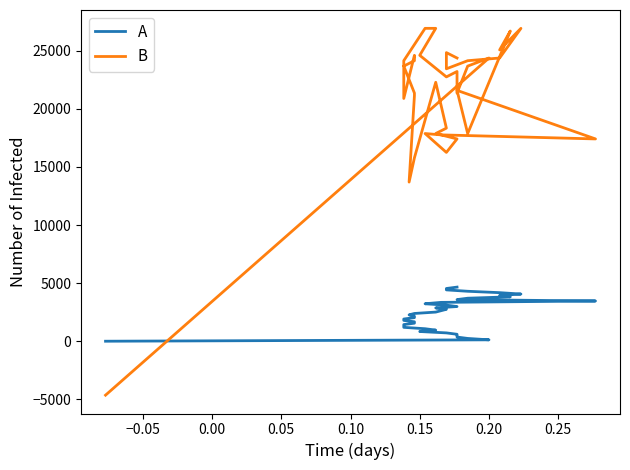

True or false: B and A cross at least once.

True